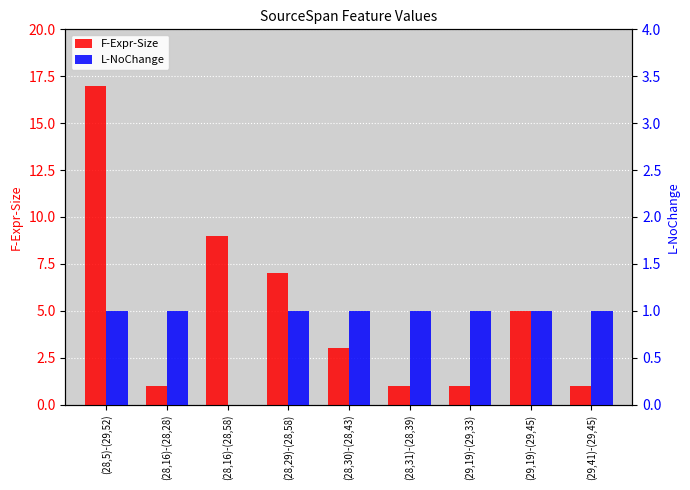

Does the chart contain stacked bars?

No